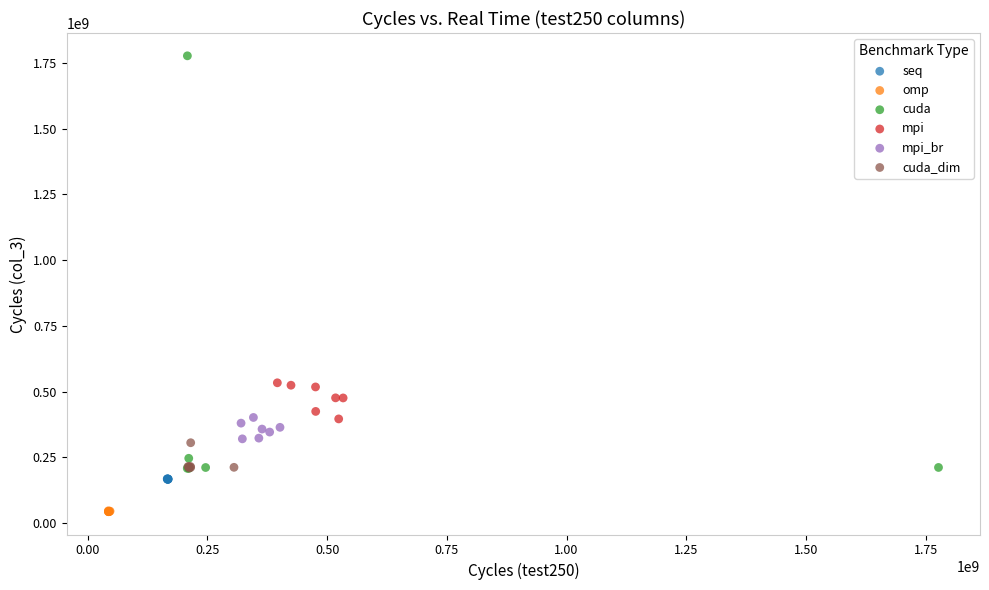

Which series has the widest spread of Y values?

cuda